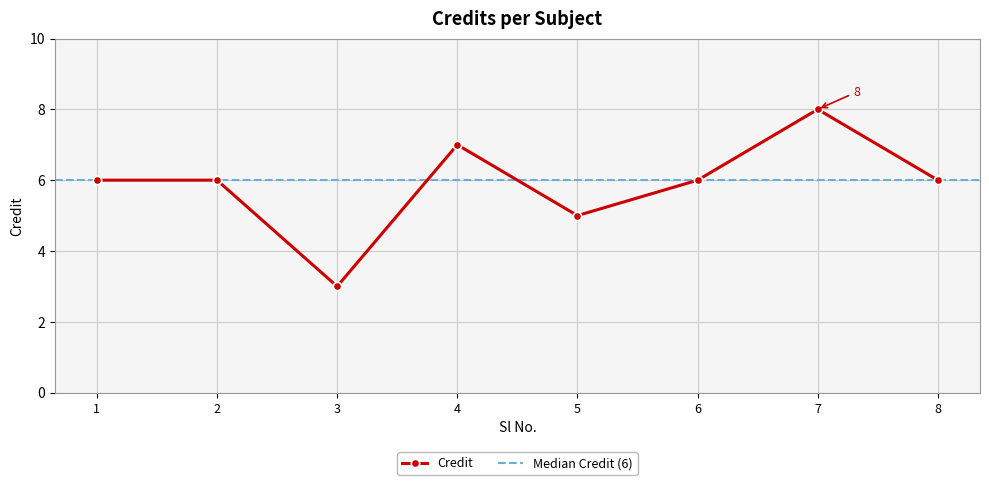

What is the value of the Credit point at the 2nd from the left?

6